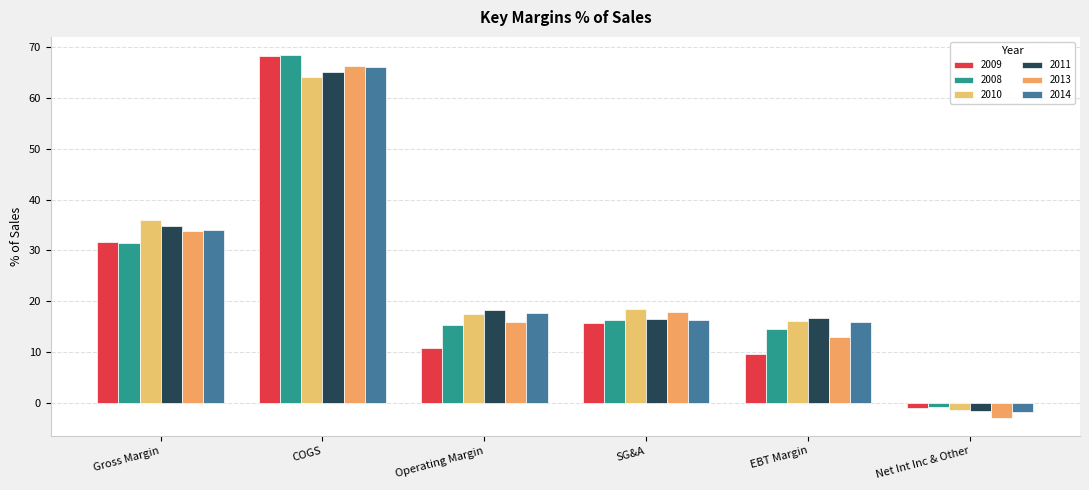

What is the difference between the maximum and minimum values in the 2008 series?

69.2